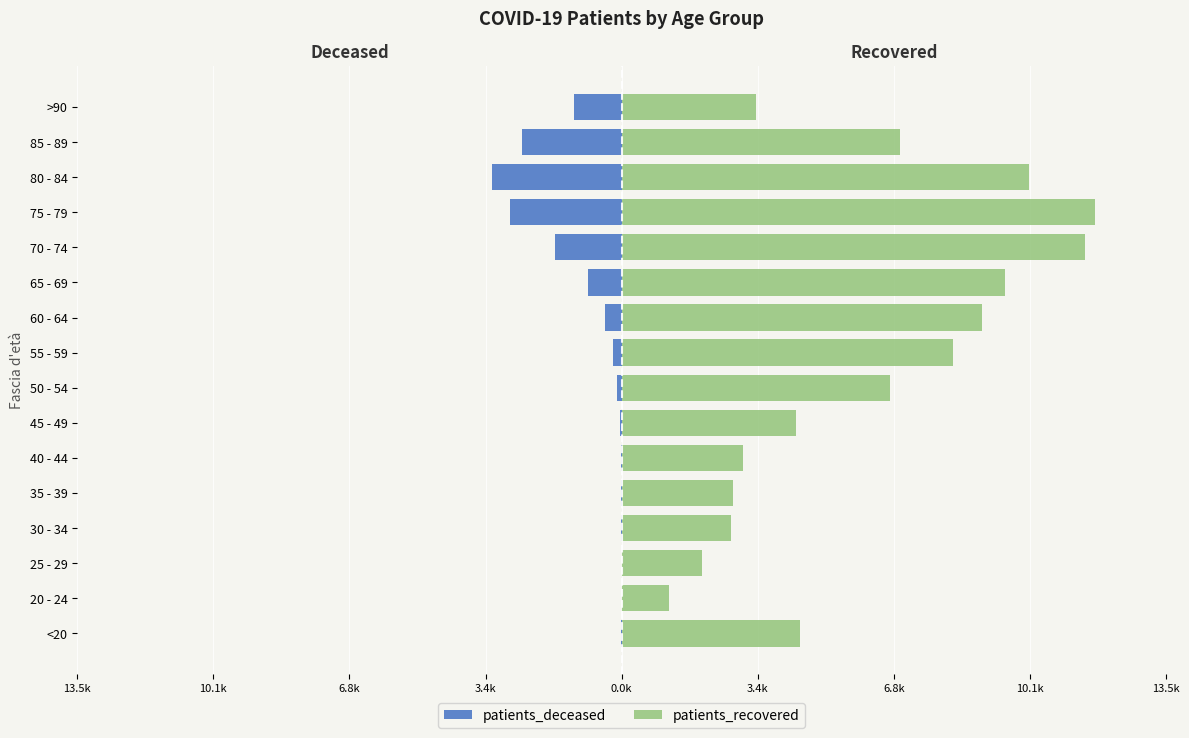

What is the spread (max minus min) of values at 25 - 29?

2.0